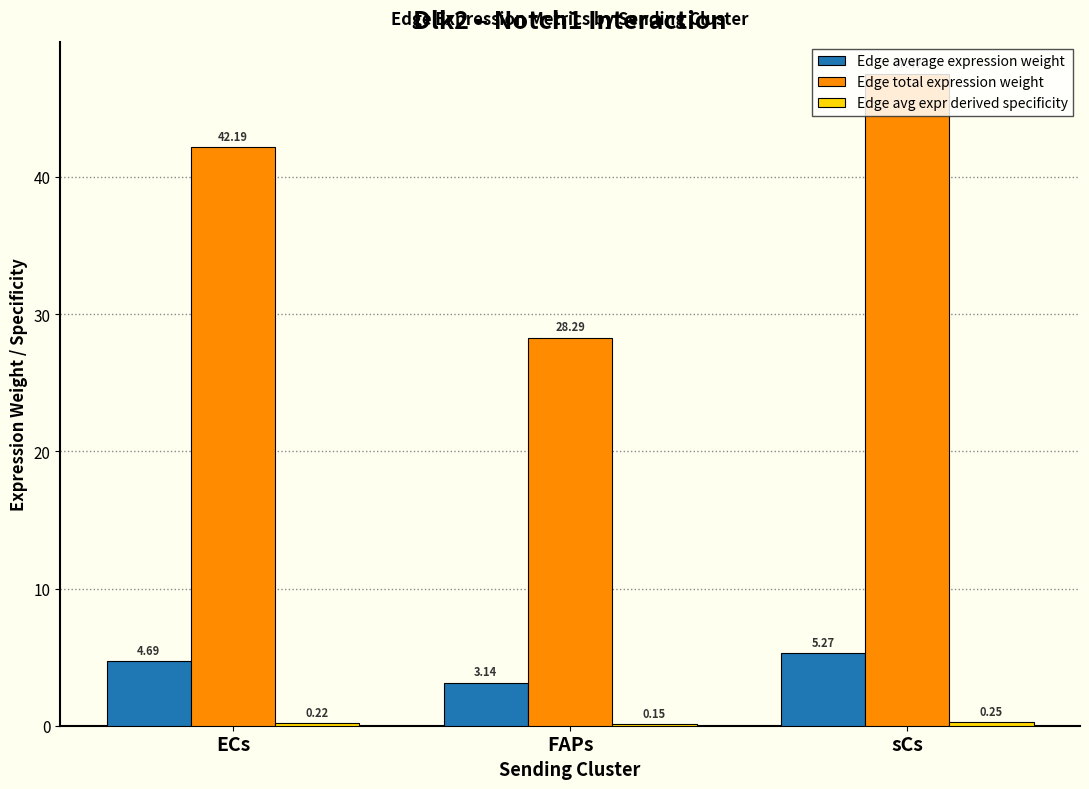

Read the Edge average expression weight value at ECs.

4.7